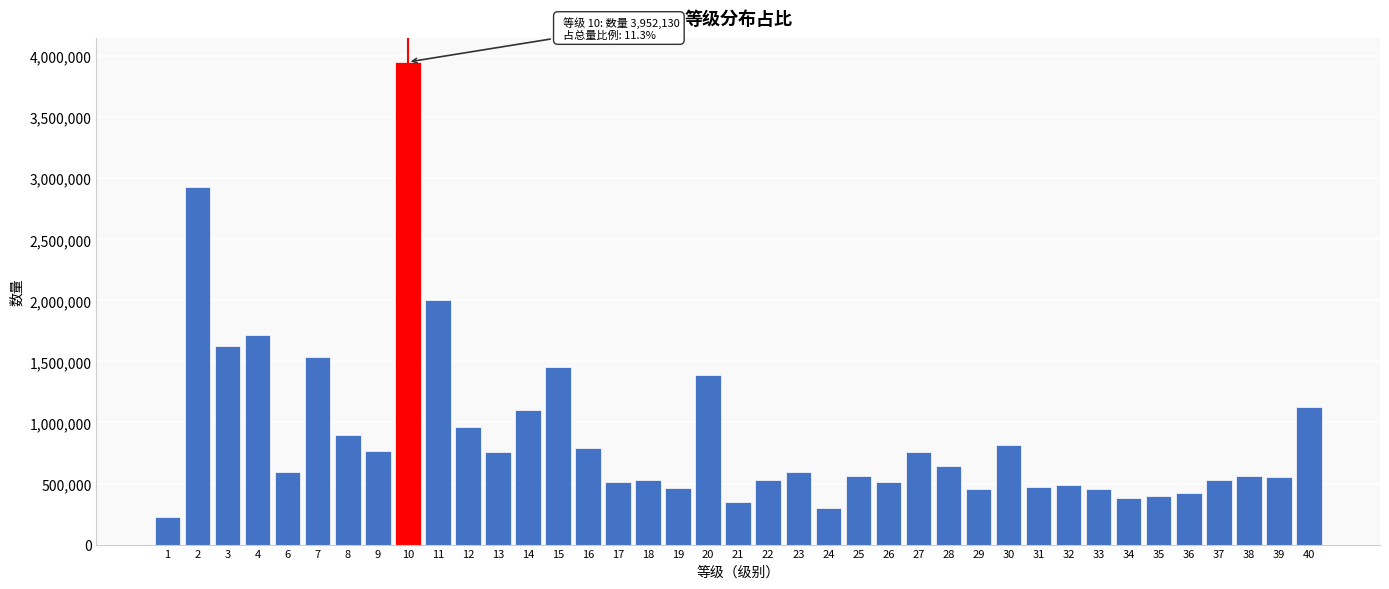

What is the ratio of the value at 1 to the value at 22?

0.4